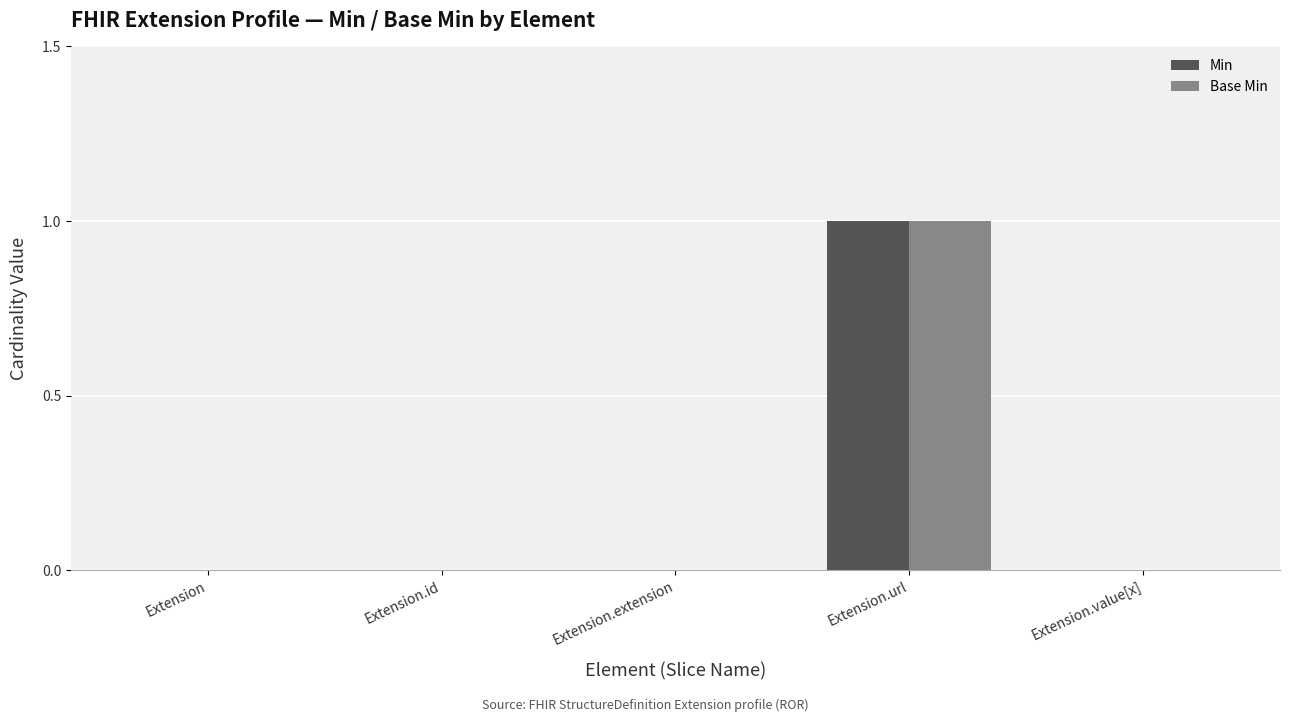

How many data points does each series have?

5